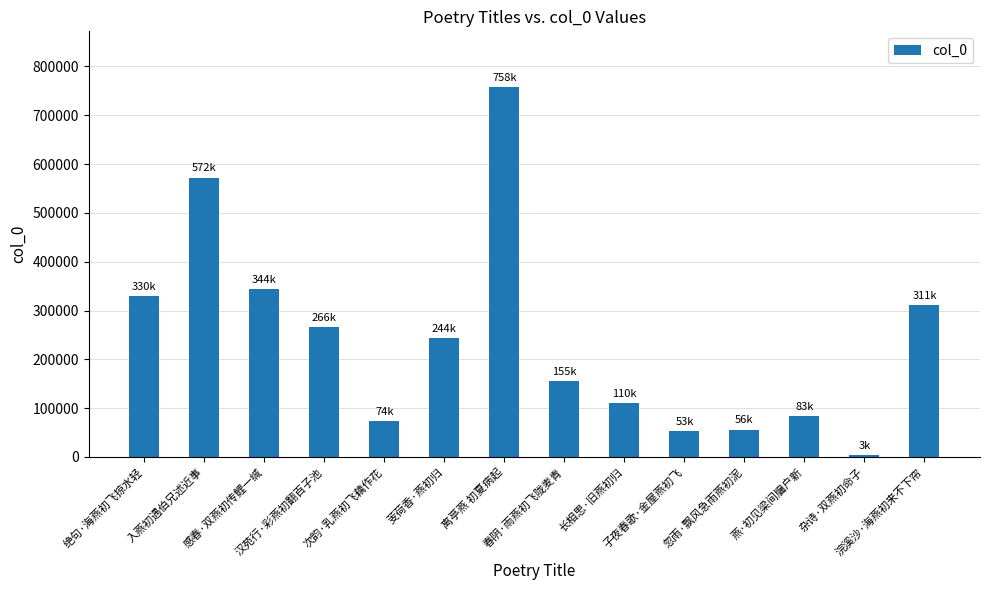

What is the sum of all values?

3361227